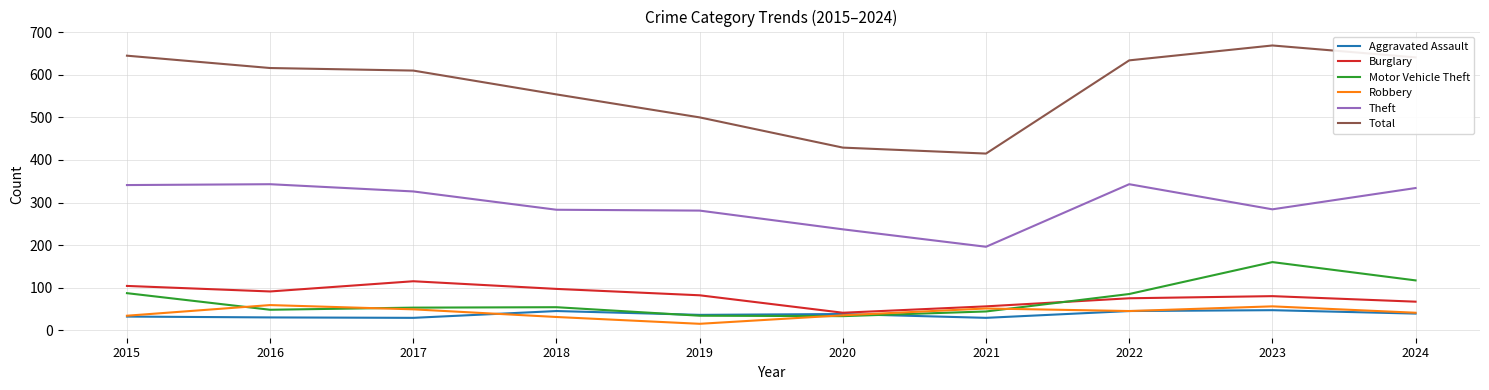

How many lines are shown in the chart?

6